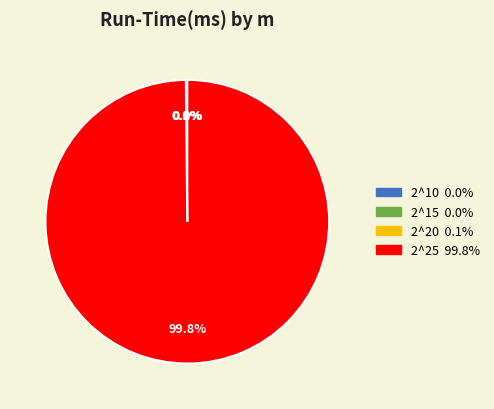

Which category accounts for the majority?

2^25